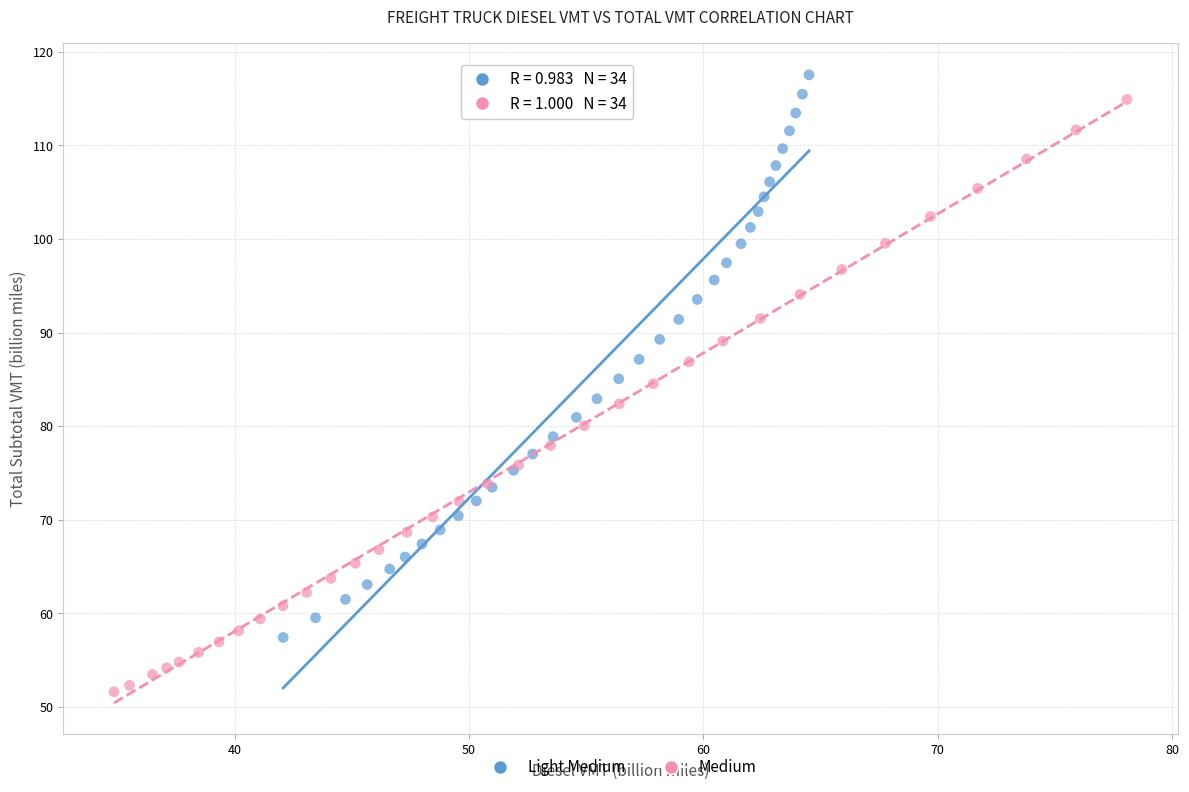

Which series contains the lowest Y value?

Medium